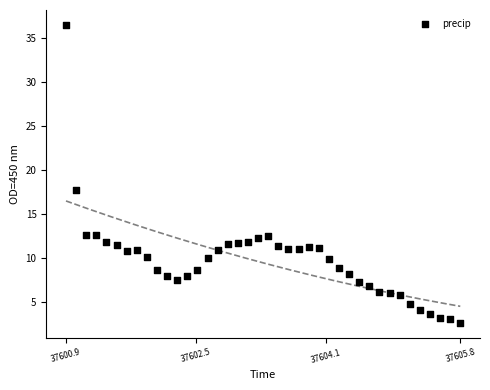

What is the range of X values (max minus min)?

4.9